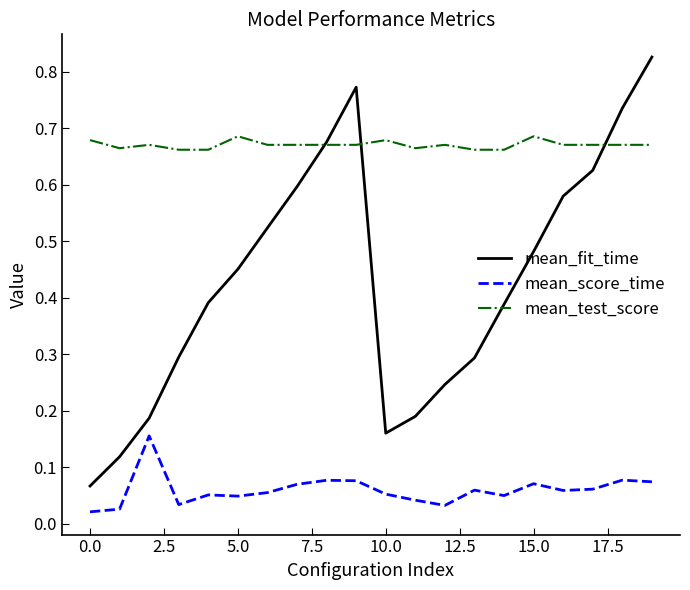

True or false: mean_score_time and mean_fit_time intersect in this chart.

False